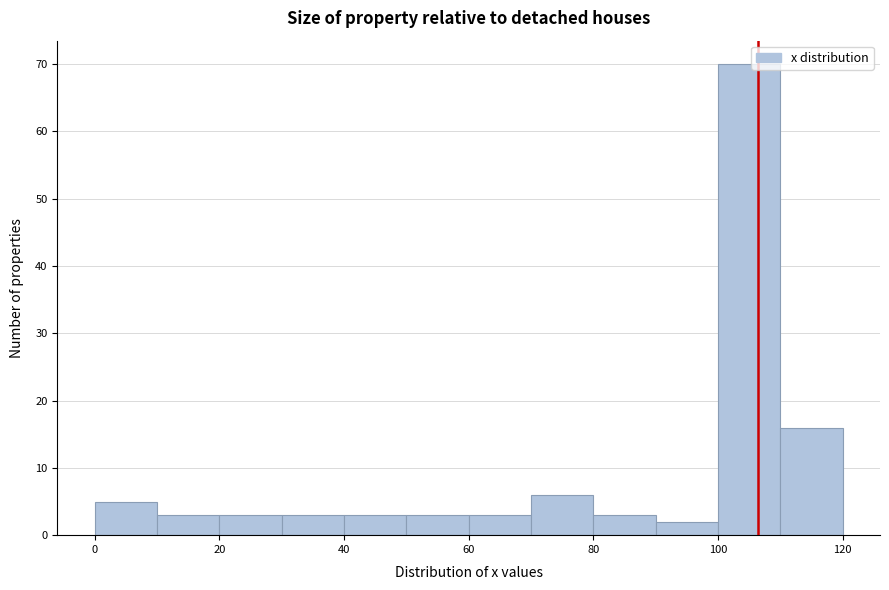

What is the height of the bar covering 20 to 30 on the x-axis? The values are not printed on the chart, so give them approximately, as read against the axis.

3